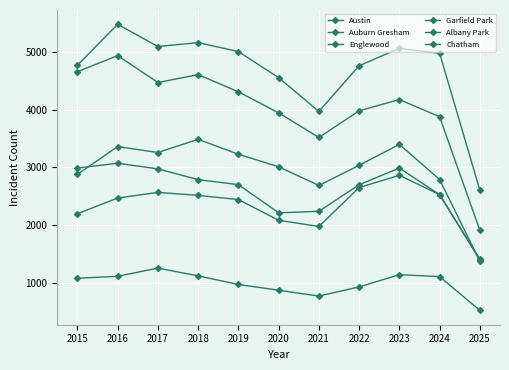

How many lines are shown in the chart?

6